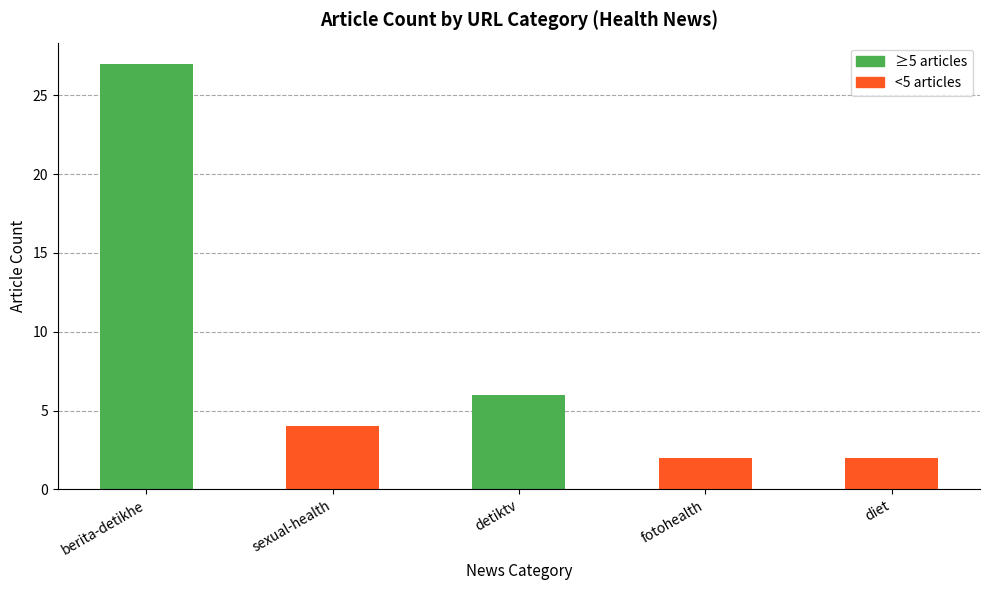

How many bars are there in total?

5